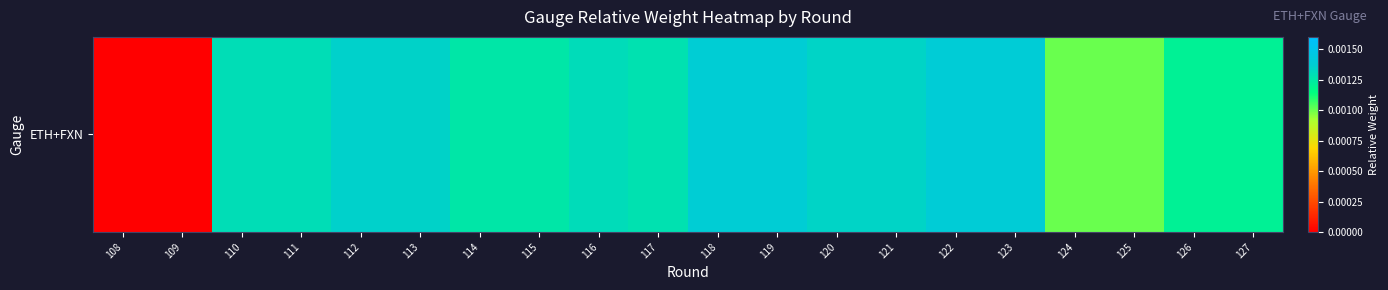

Which label corresponds to the smallest value in the chart?

108